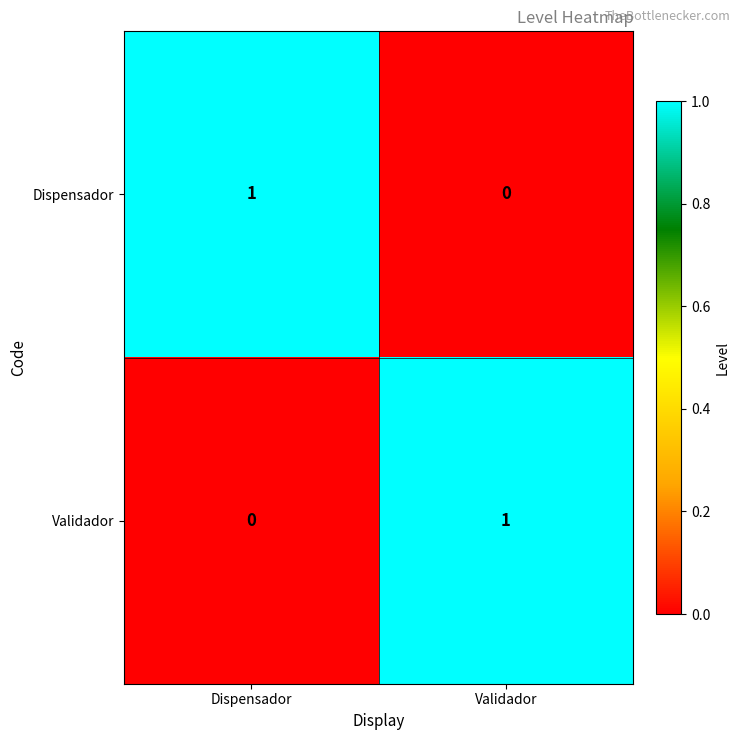

Is the value of Dispensador at Dispensador greater than the value of Validador at Dispensador?

Yes